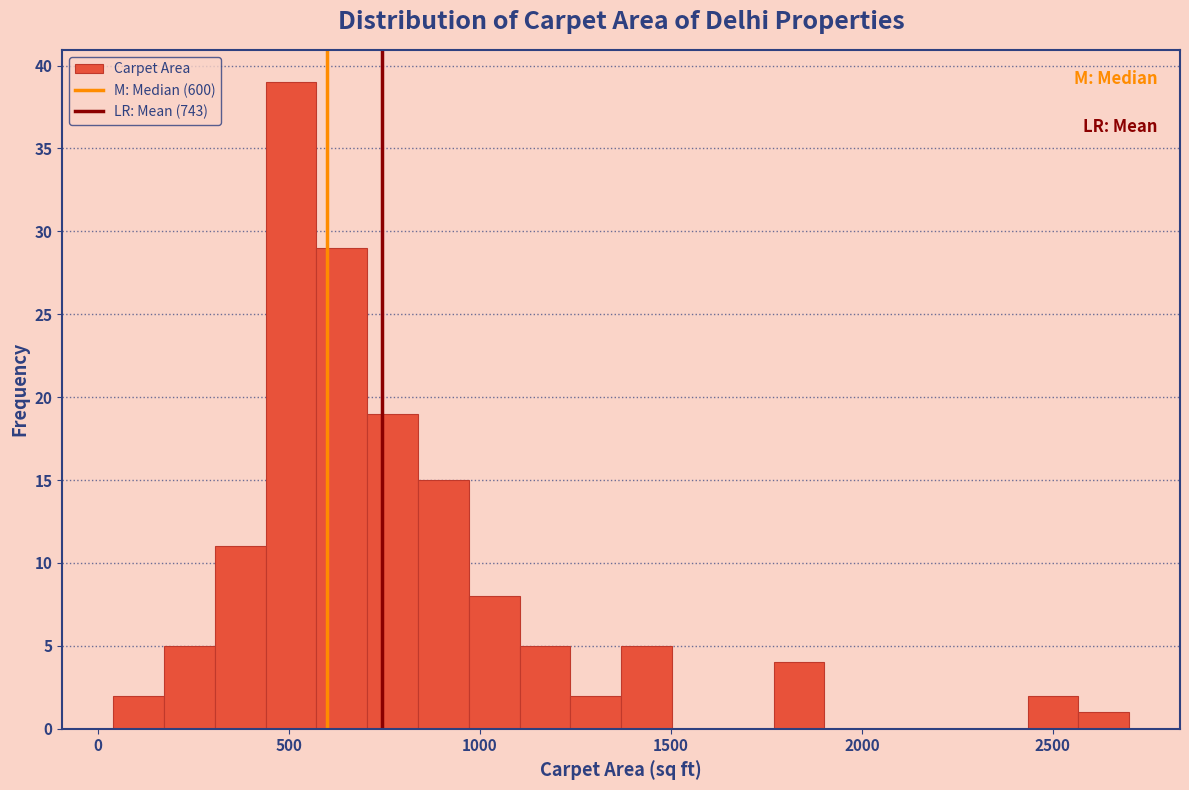

Around what value on the x-axis is the tallest bar? Give the approximate position of its centre, as read against the axis.

500